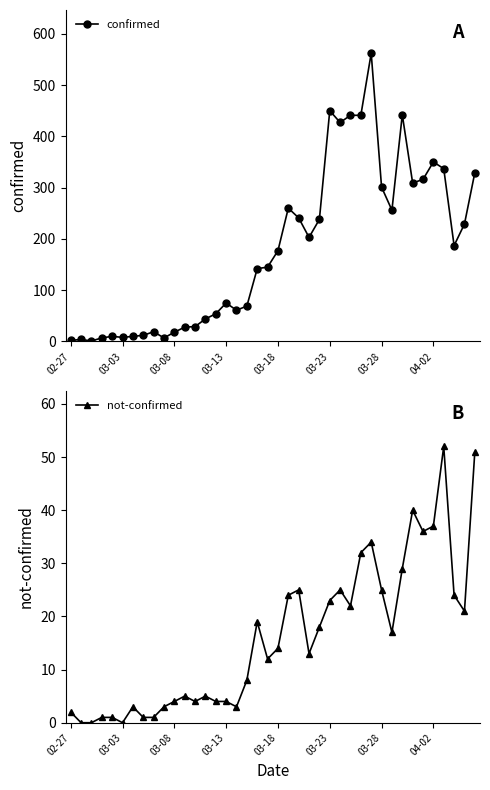

How many data points in not-confirmed are less than 14?

20